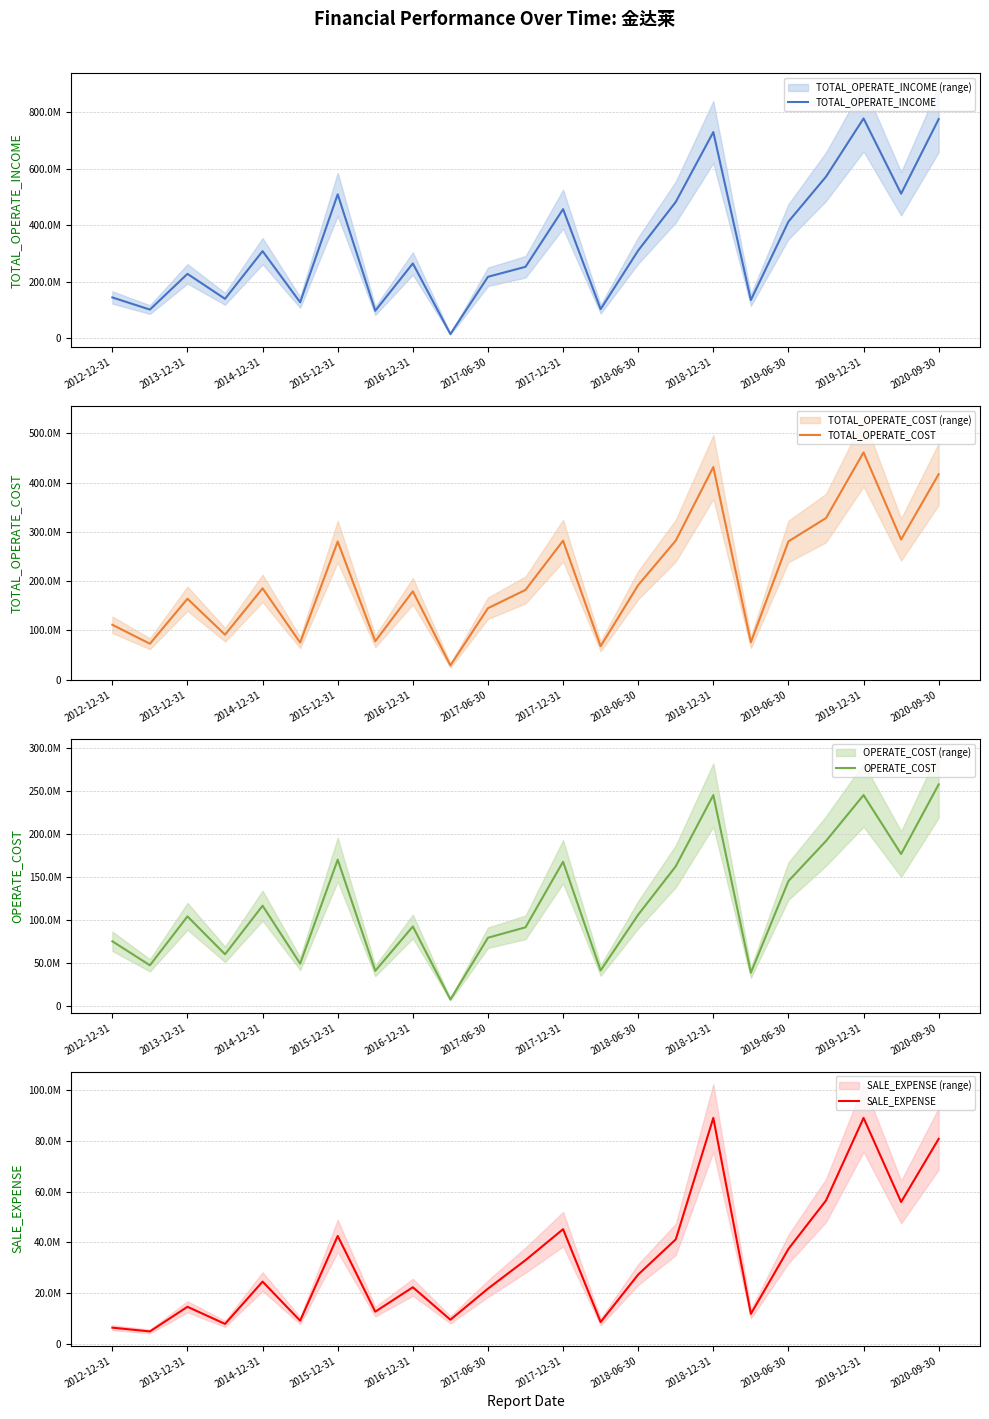

True or false: TOTAL_OPERATE_INCOME and TOTAL_OPERATE_COST intersect in this chart.

True